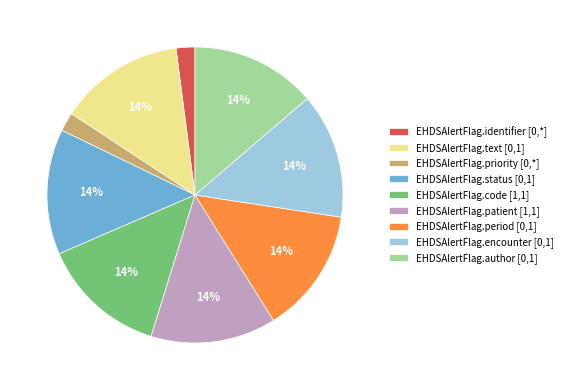

Is it true that EHDSAlertFlag.author [0,1] is 14% of the pie?

True